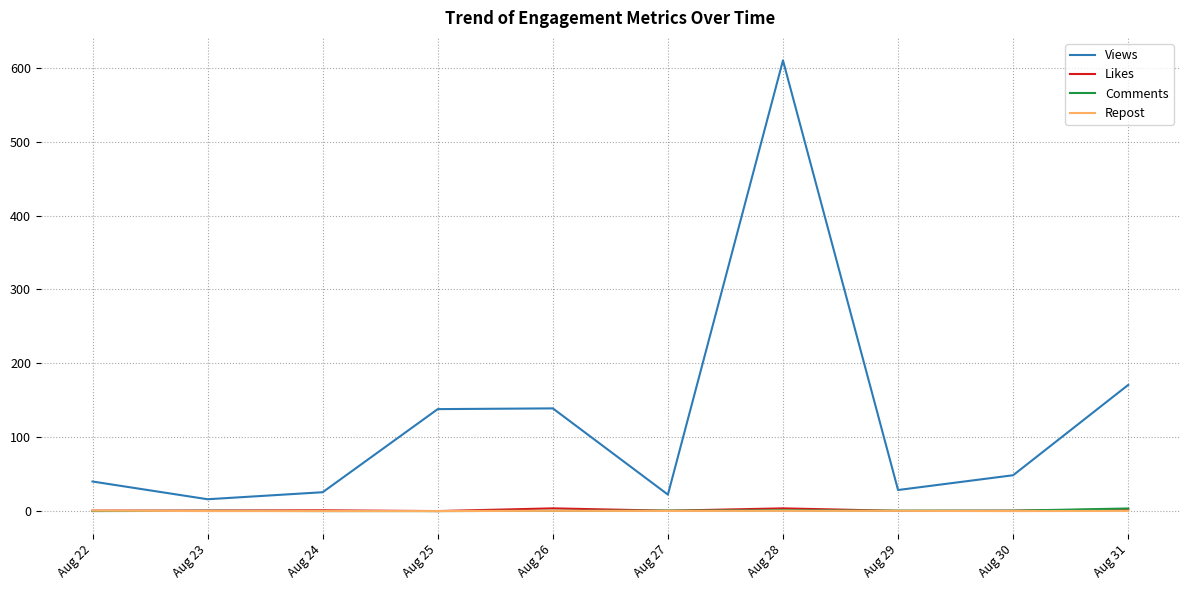

How many lines are shown in the chart?

4